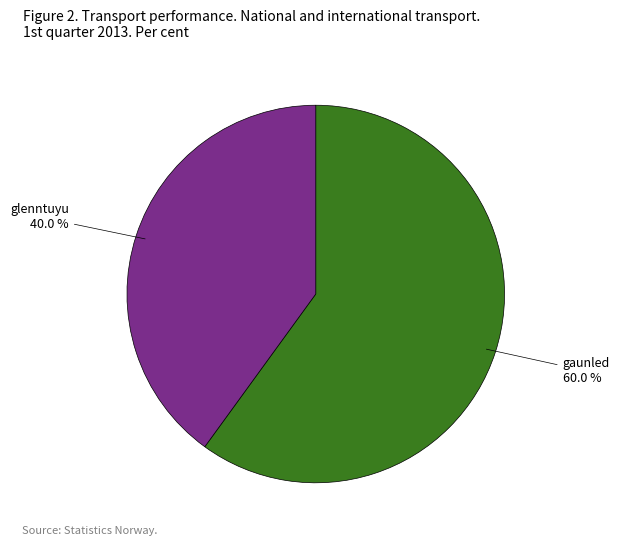

To the nearest percent, what is the average slice percentage?

50%